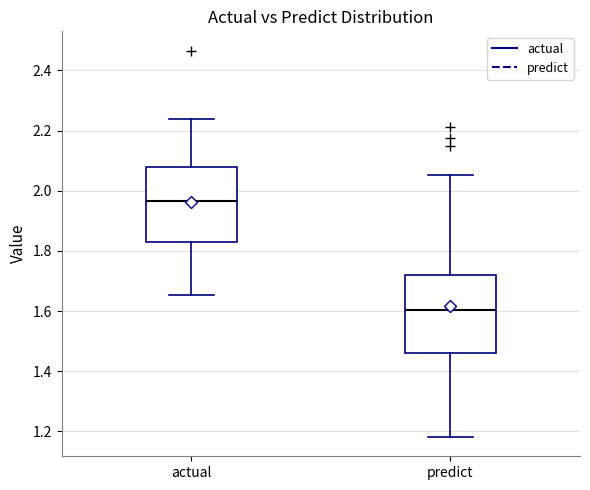

Reading left to right, transcribe this box plot: for each box, give where its median line is, the range the box spans, and where its two whiskers end, as read against the y-axis. The values are not printed on the chart, so give them approximately, as read against the axis.

actual: median 1.96, box 1.84 to 2.08, whiskers 1.66 to 2.24
predict: median 1.60, box 1.46 to 1.72, whiskers 1.18 to 2.06